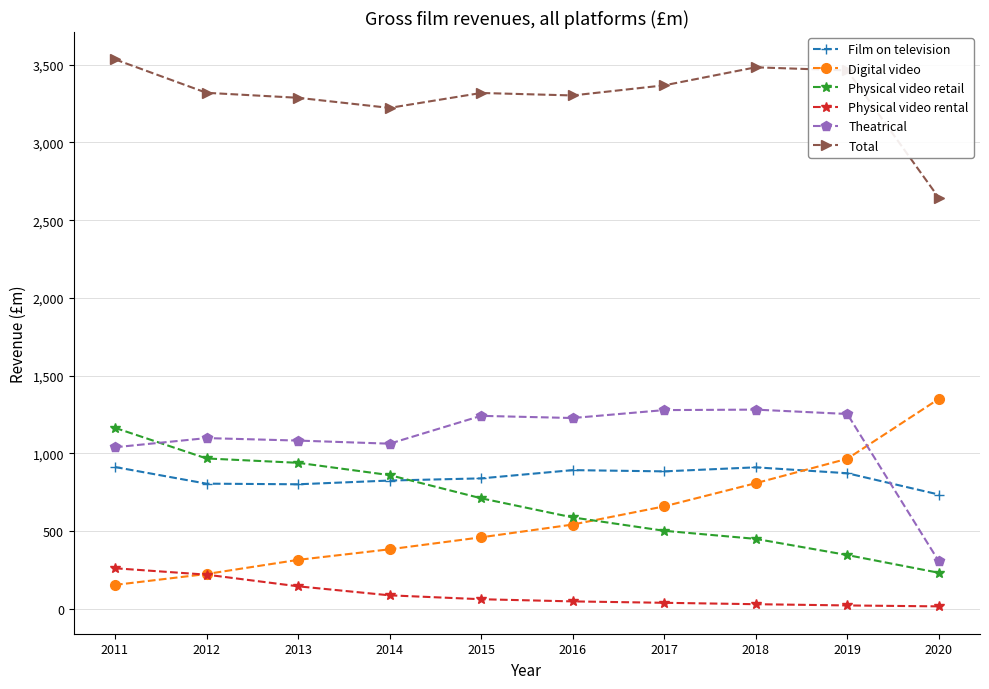

At which label is Theatrical closest to 794?

2011